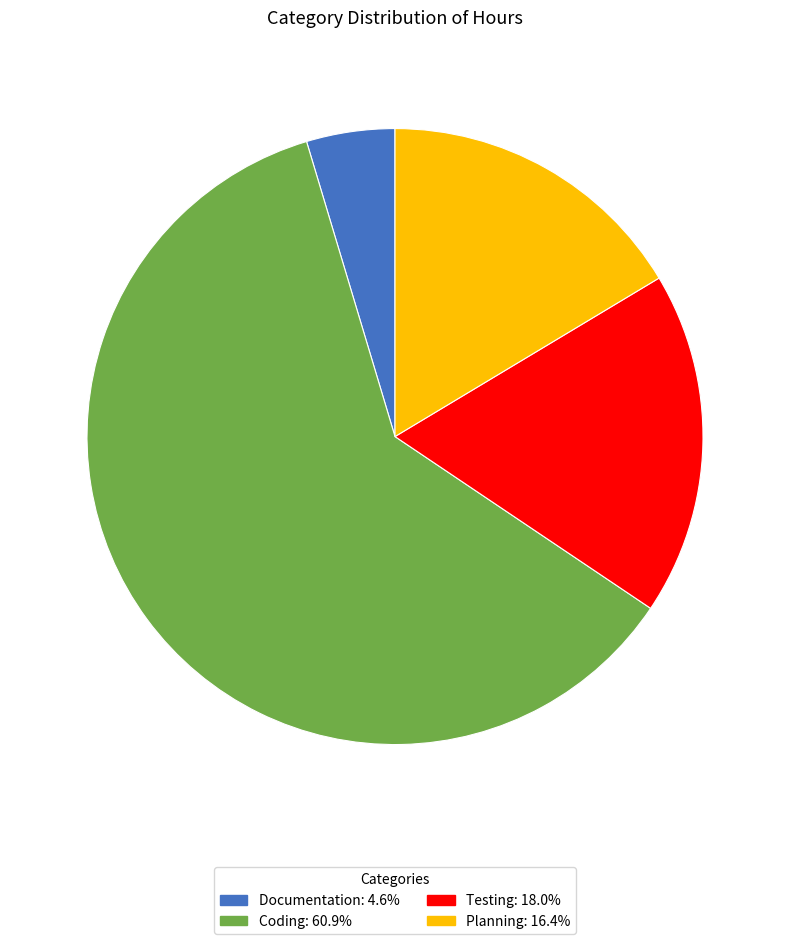

Approximately how many times larger is the value at Planning compared to Documentation?

3.5